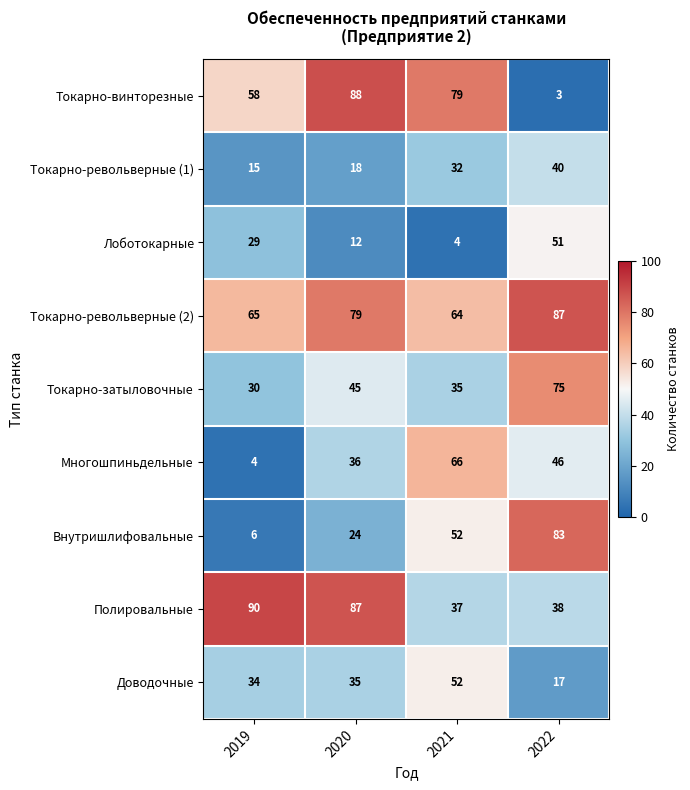

Which series has the widest spread of values?

Токарно-винторезные